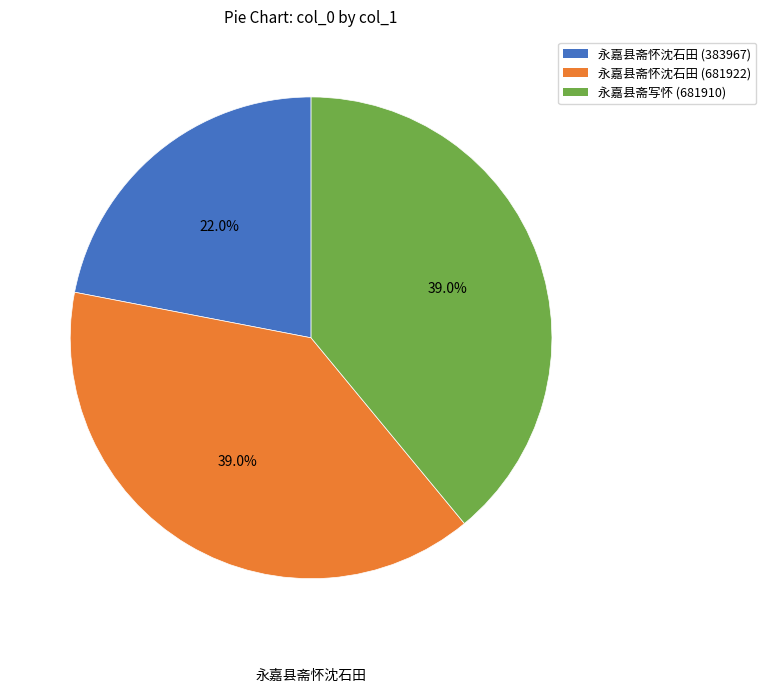

Which has a higher value, 永嘉县斋怀沈石田 (383967) or 永嘉县斋怀沈石田 (681922)?

永嘉县斋怀沈石田 (681922)